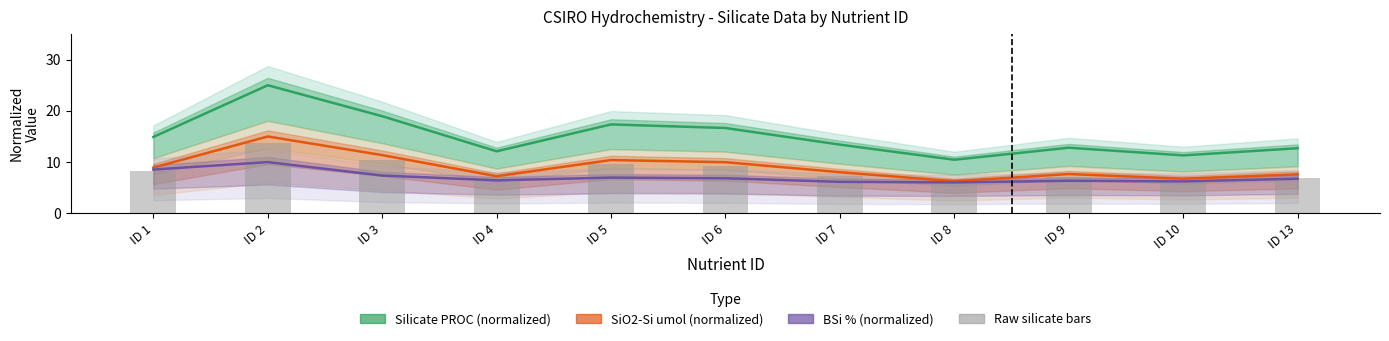

Which has a higher value, ID 8 or ID 4?

ID 4